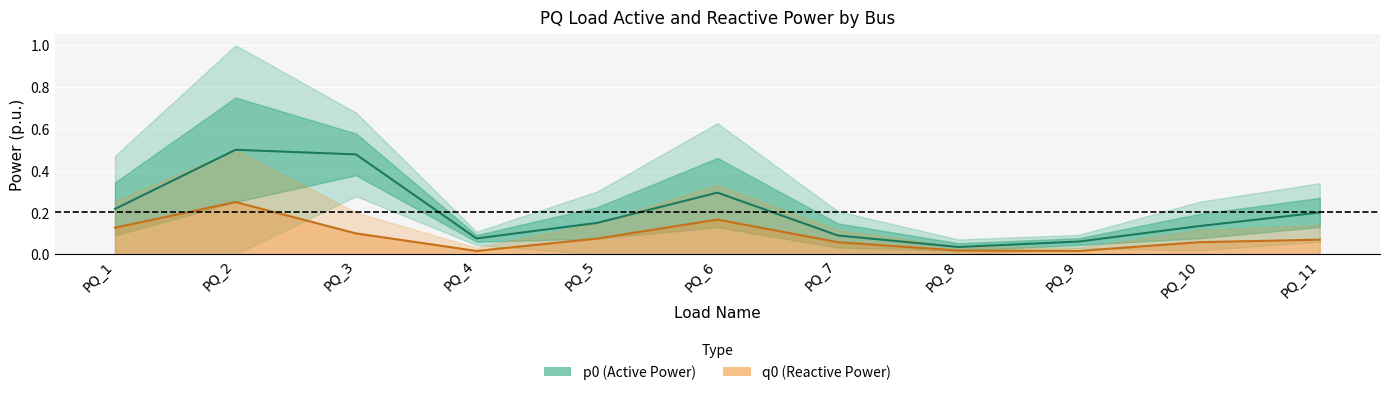

Does the chart display data point markers on the line(s)?

No